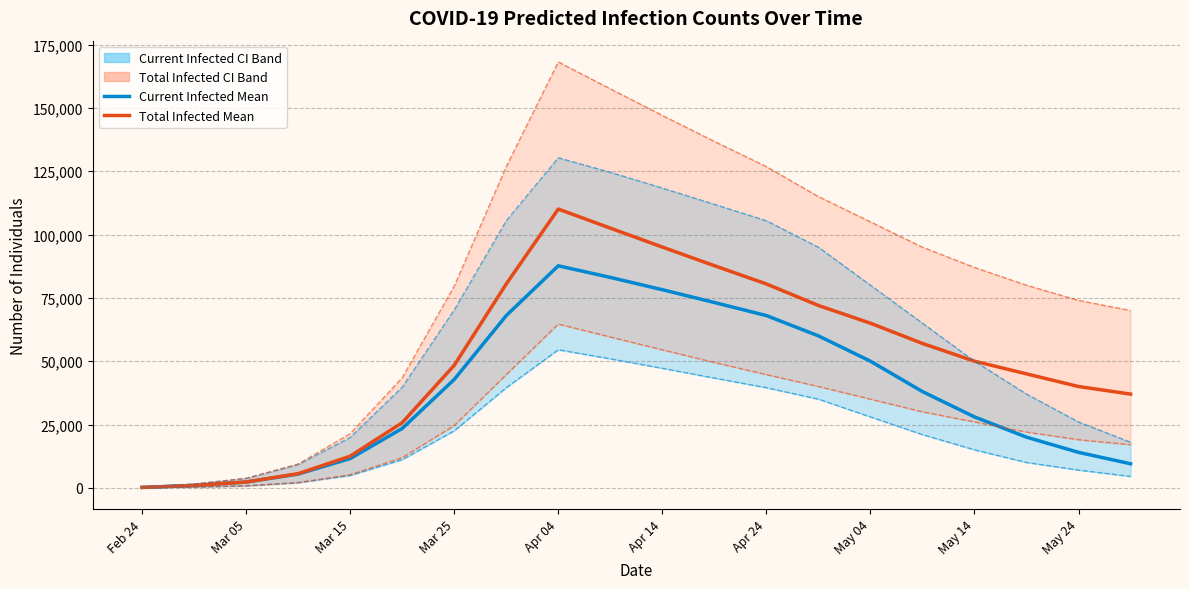

Between Apr 24 and Mar 05, which is larger?

Apr 24